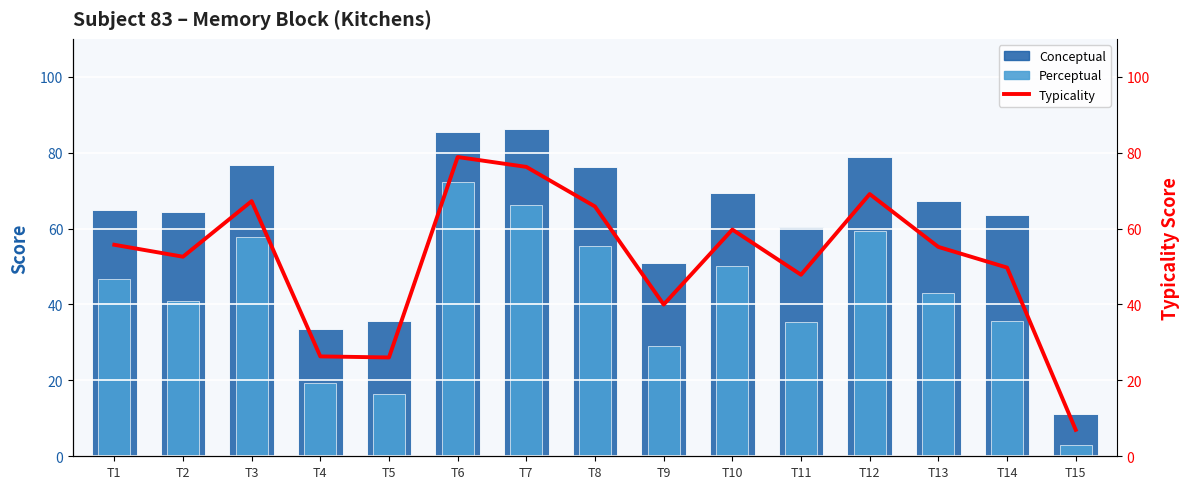

The Typicality series shows 73.2 at T14. True or false?

False